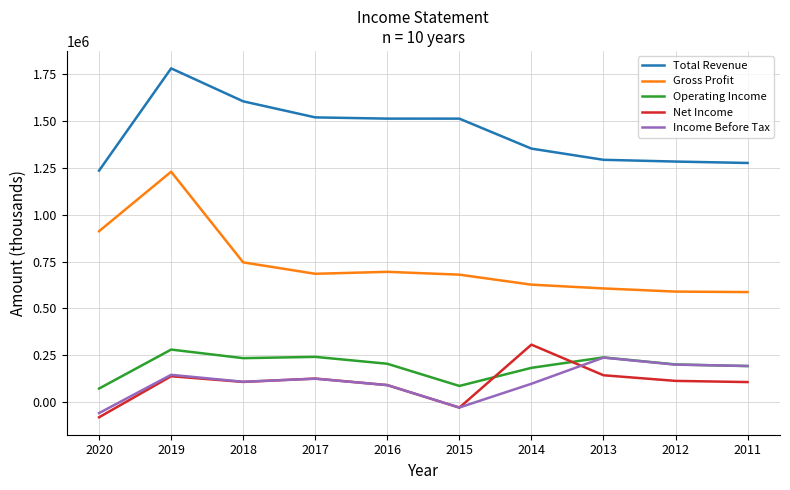

How many intersections are there between Income Before Tax and Operating Income?

1